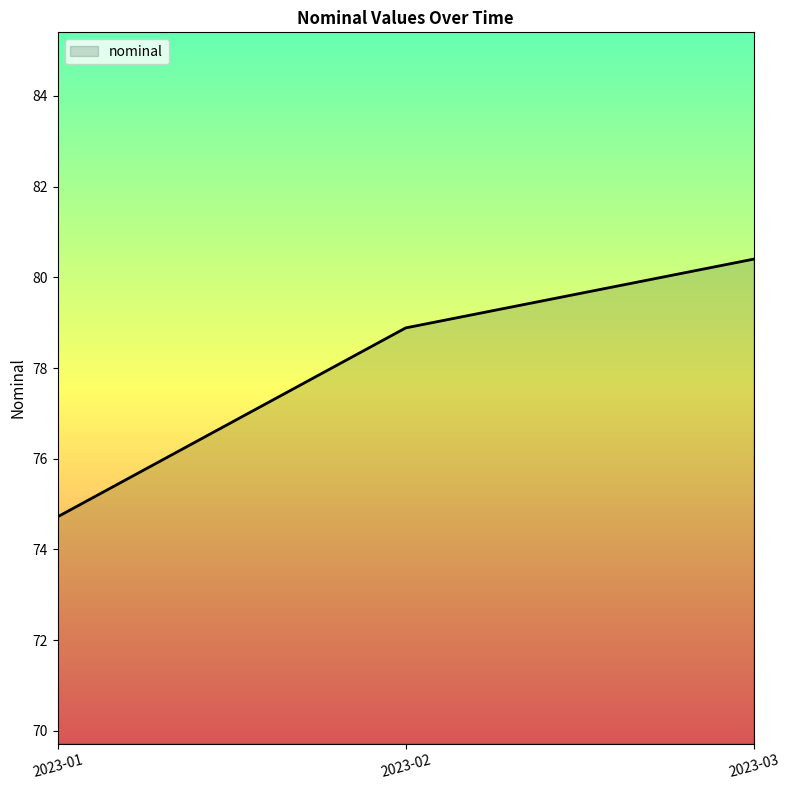

True or false: the data shows 74.7 at 2023-01.

True